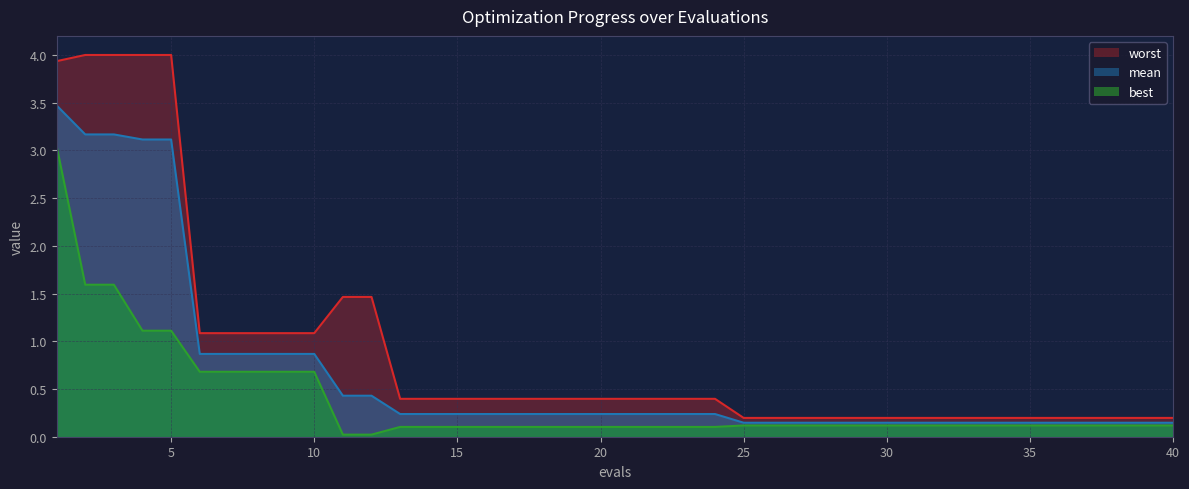

What is the highest value of the mean series?

3.5